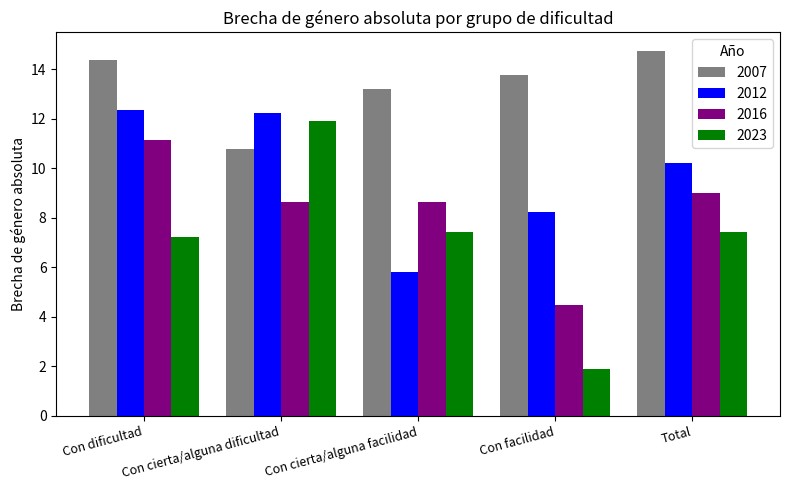

What is the difference between the highest and lowest values at Con facilidad?

11.9